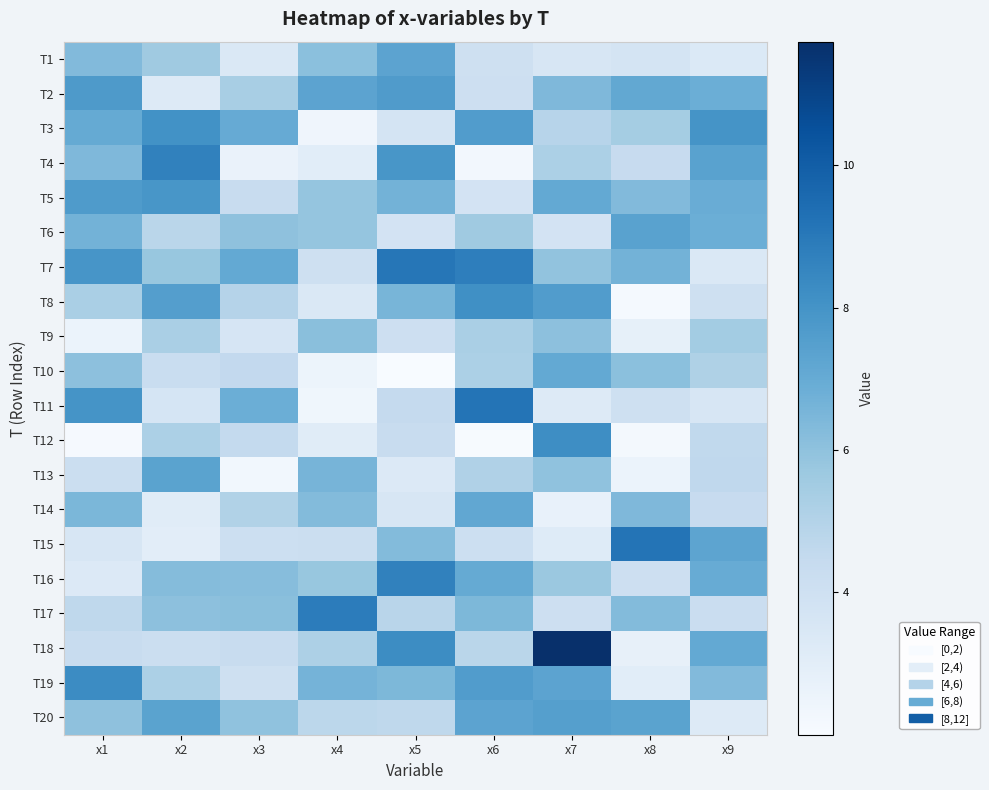

How many series are shown in this chart?

20